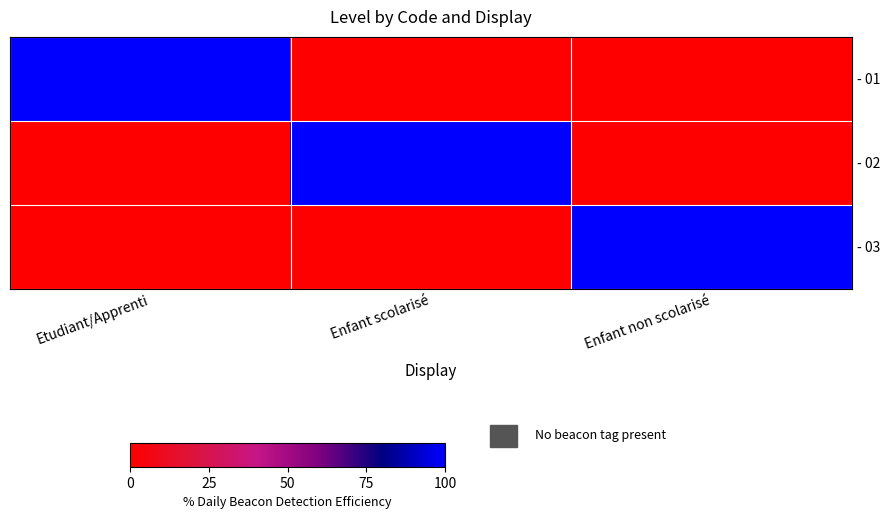

What is the difference between the highest and lowest values at Enfant non scolarisé?

1